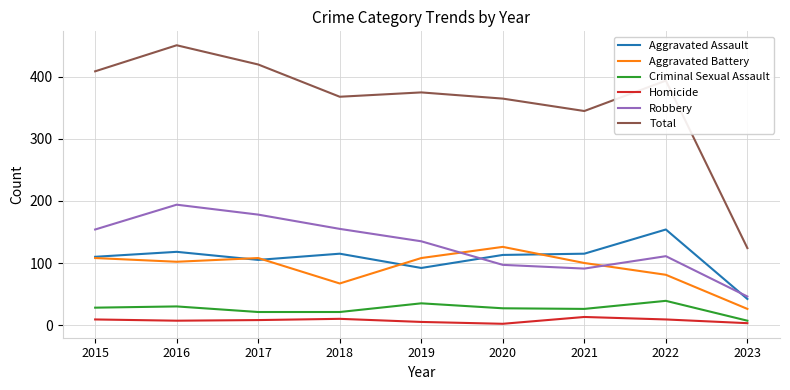

True or false: Homicide and Aggravated Assault cross at least once.

False